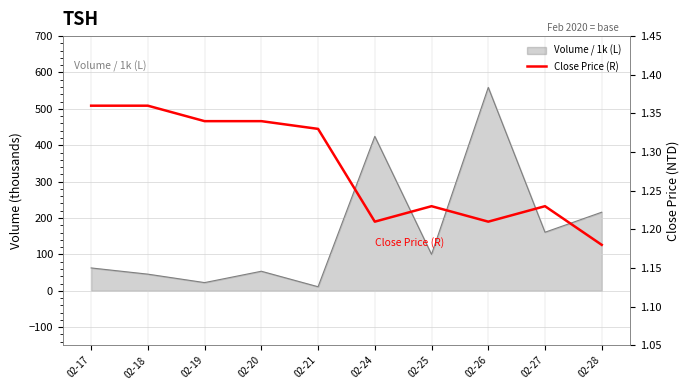

Is it true that the value at 02-26 is 0.7?

False